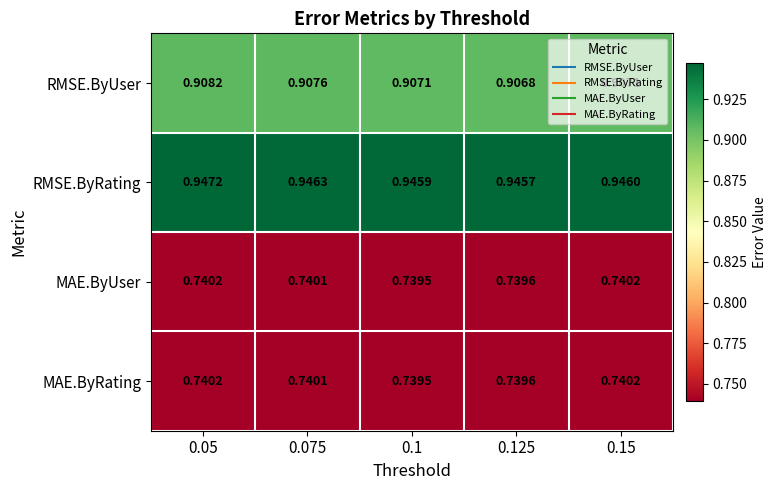

Which series has the widest spread of values?

RMSE.ByRating